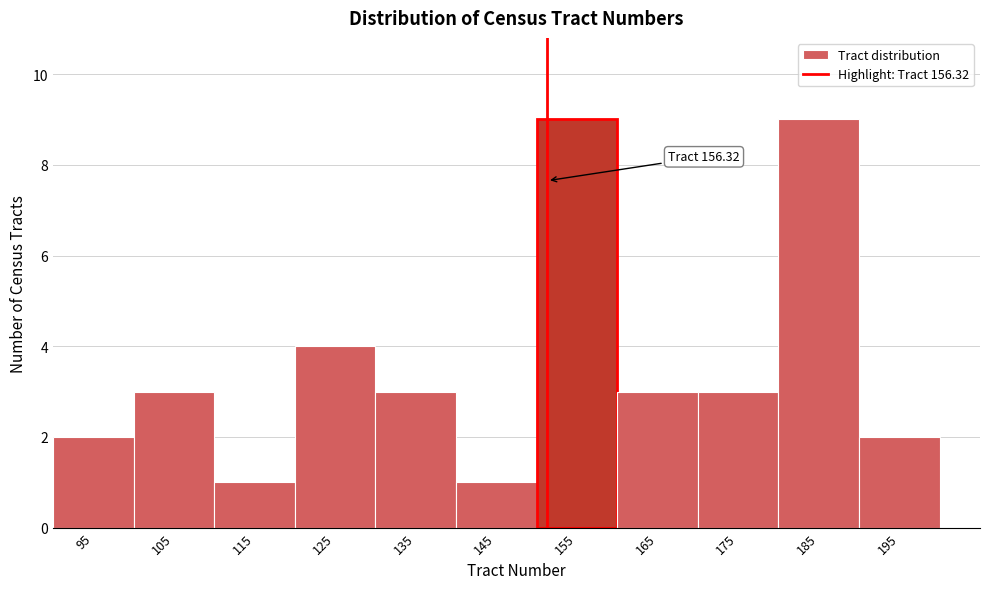

Reading right to left, what are all the values shown in this chart?

2	9	3	3	9	1	3	4	1	3	2